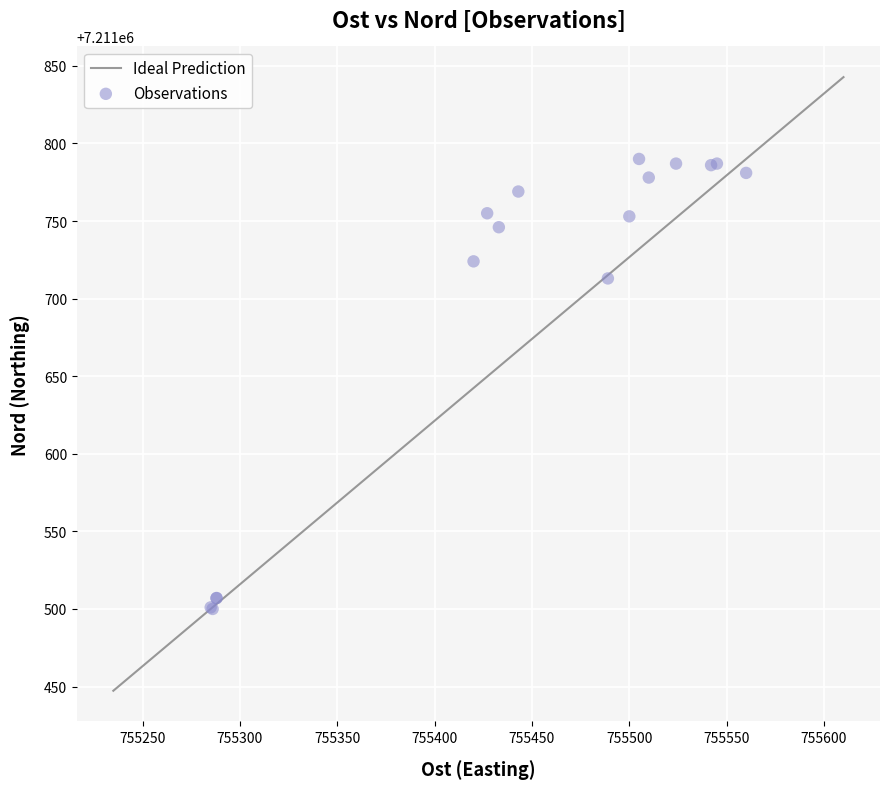

What Y value in the scatter plot is closest to 7211645?

7211713